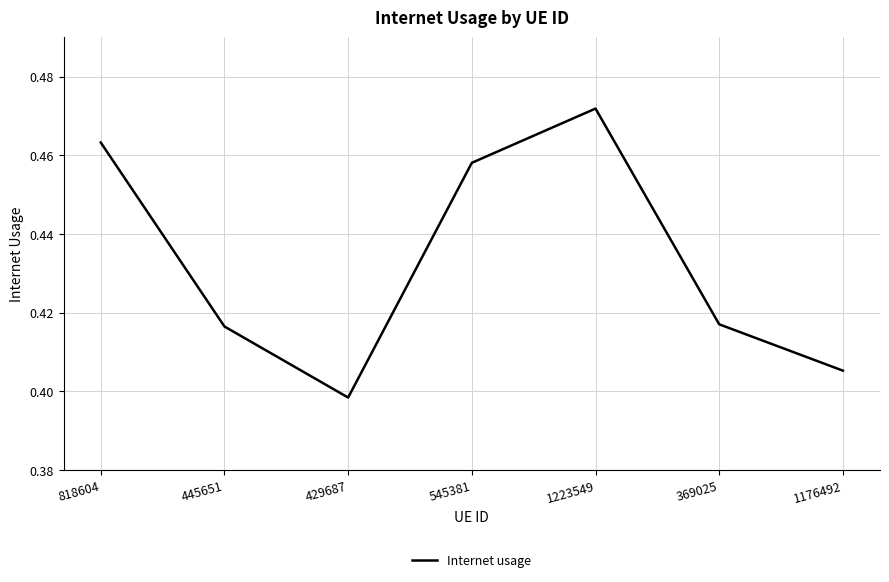

At which label is the value closest to 0?

429687